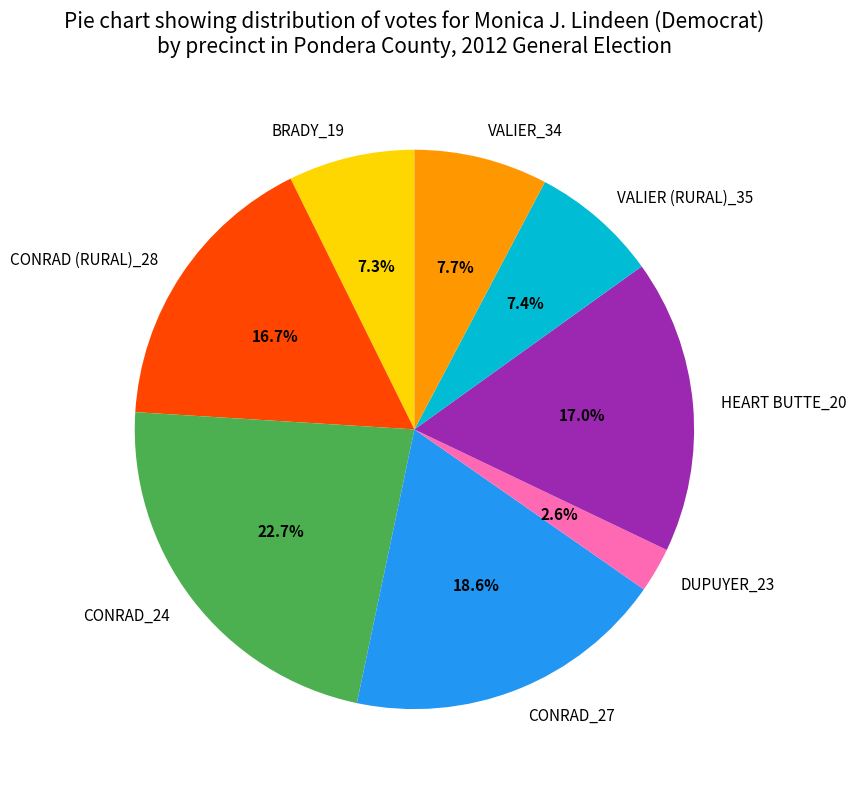

What is the smallest slice in the pie chart?

DUPUYER_23